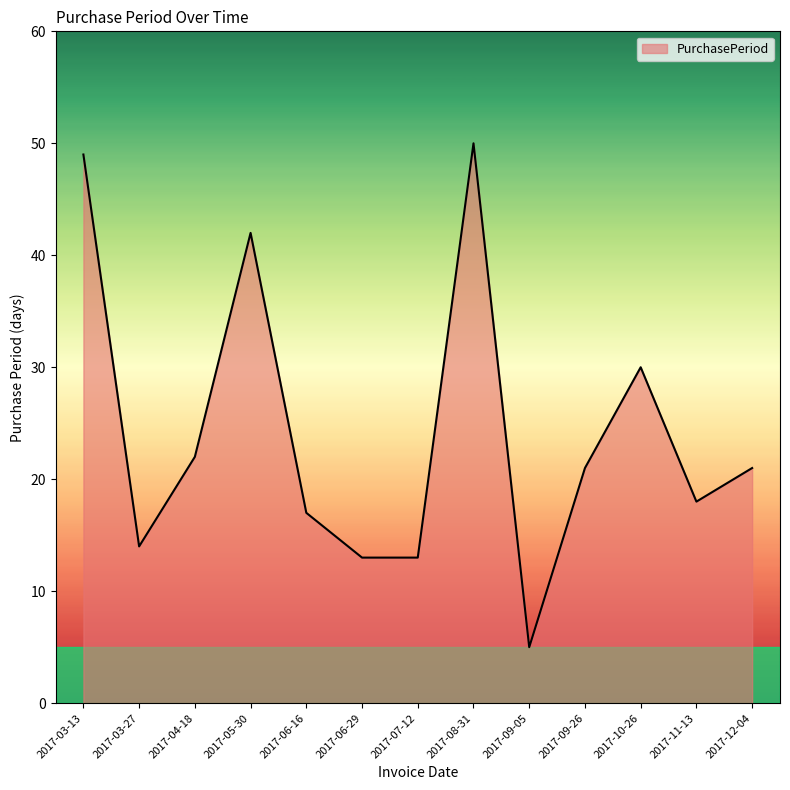

At which category does the data reach its first local valley?

2017-03-27